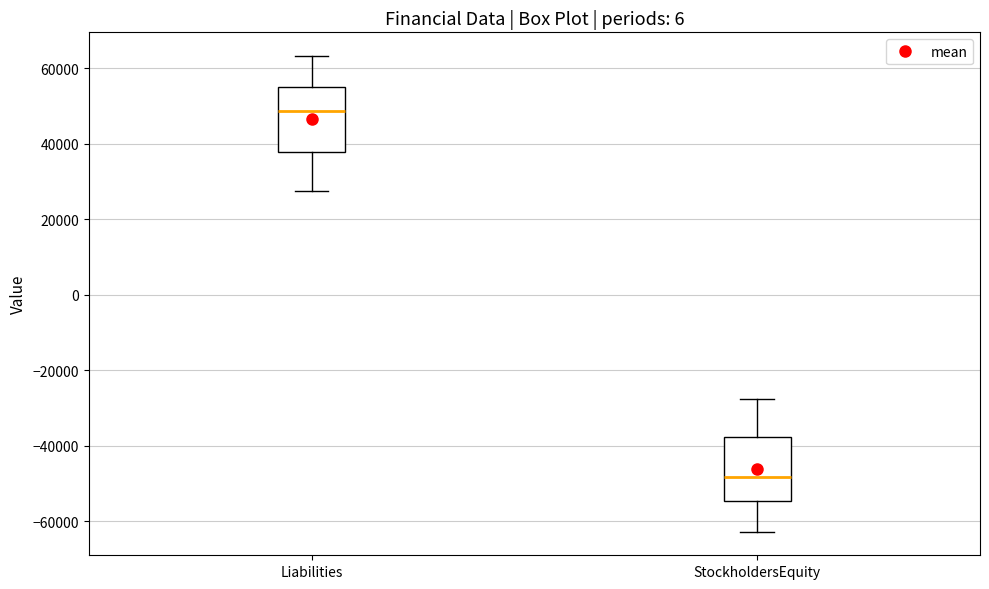

Which box has the lowest median line?

StockholdersEquity